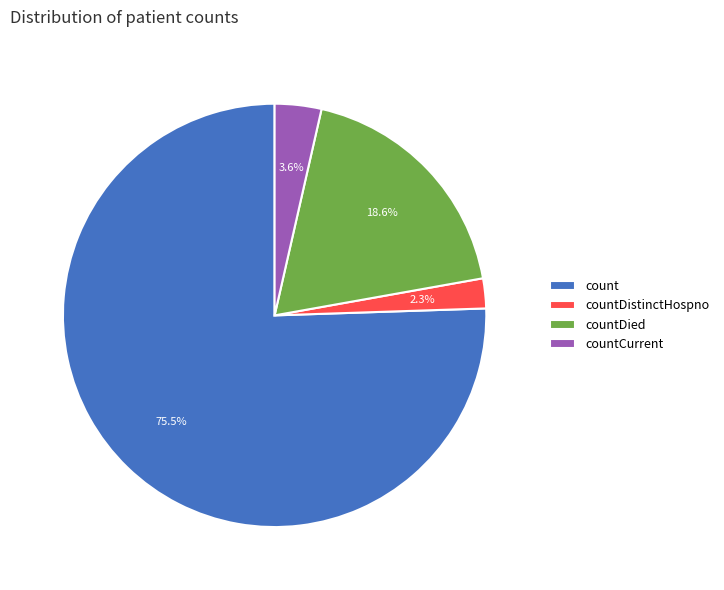

Which slice represents more than half of the pie?

count